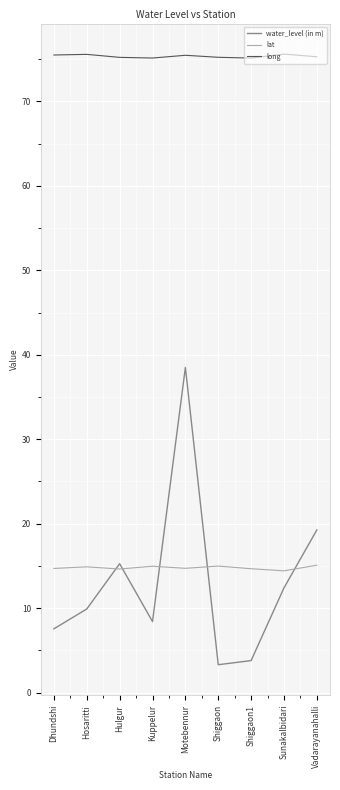

What is the minimum value for water_level (in m)?

3.3